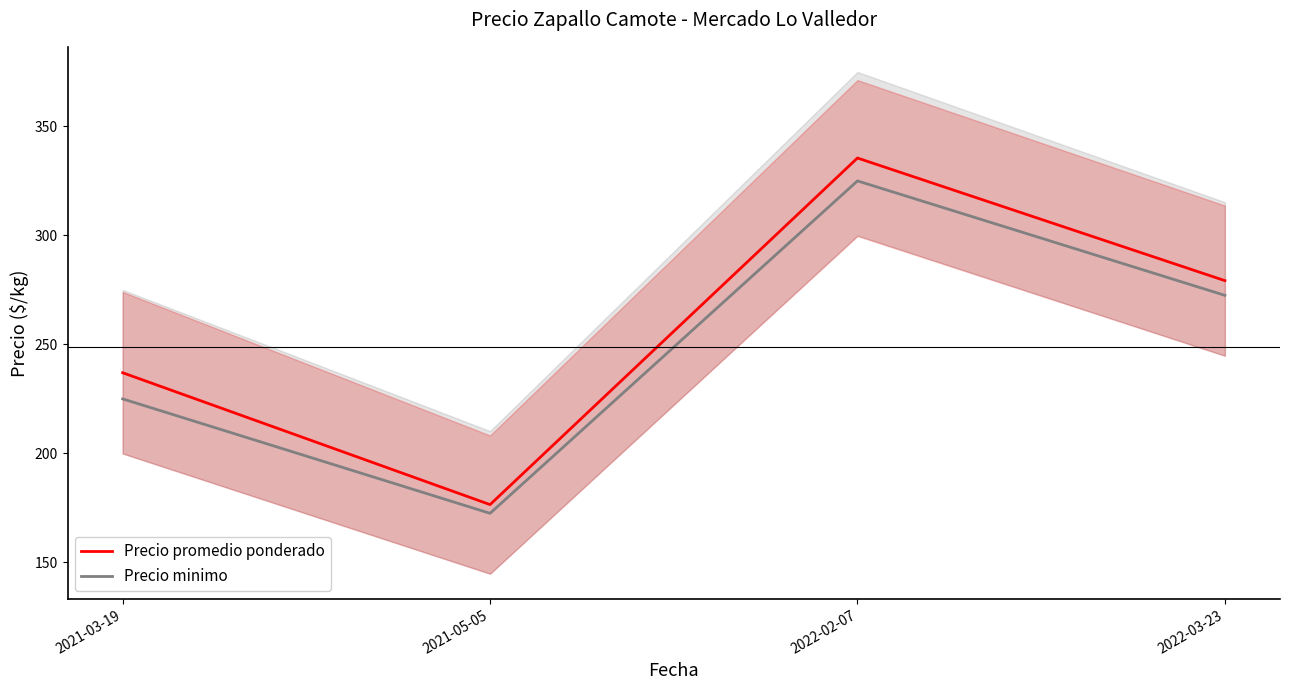

In Precio minimo, how many points are higher than both neighbors (excluding endpoints)?

1